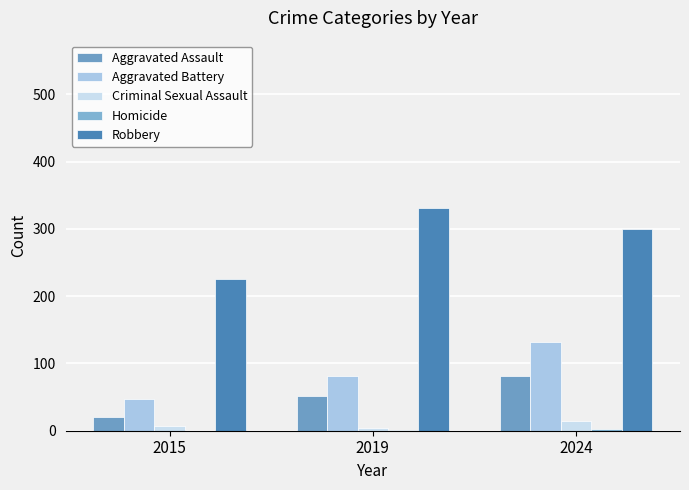

Is the value of Aggravated Battery at 2019 greater than the value of Robbery at 2019?

No